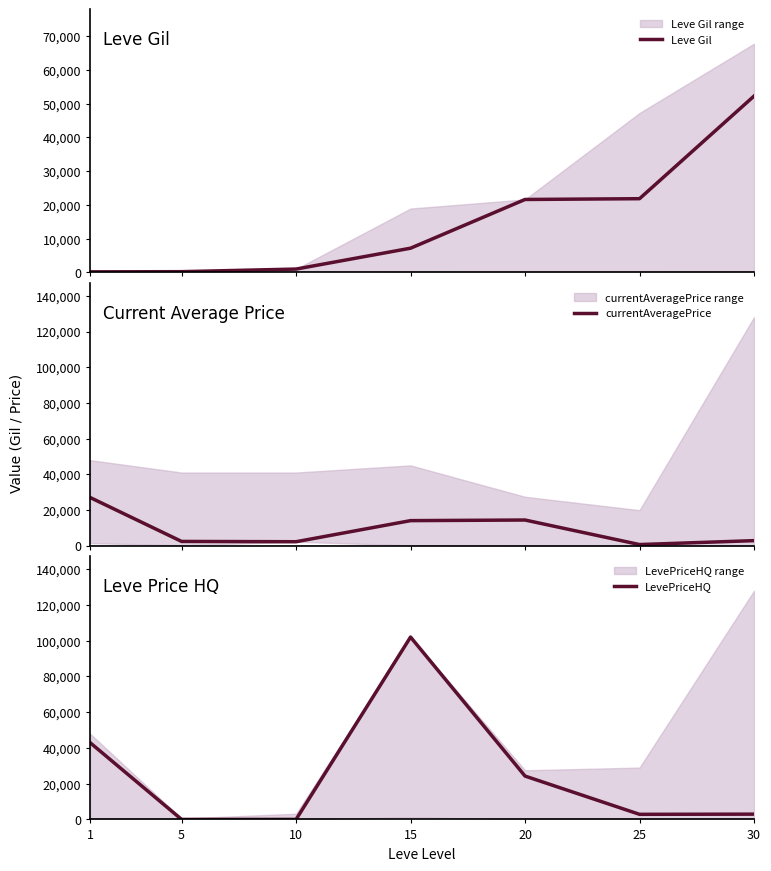

Is it true that Leve Gil equals 74682 at 30?

False